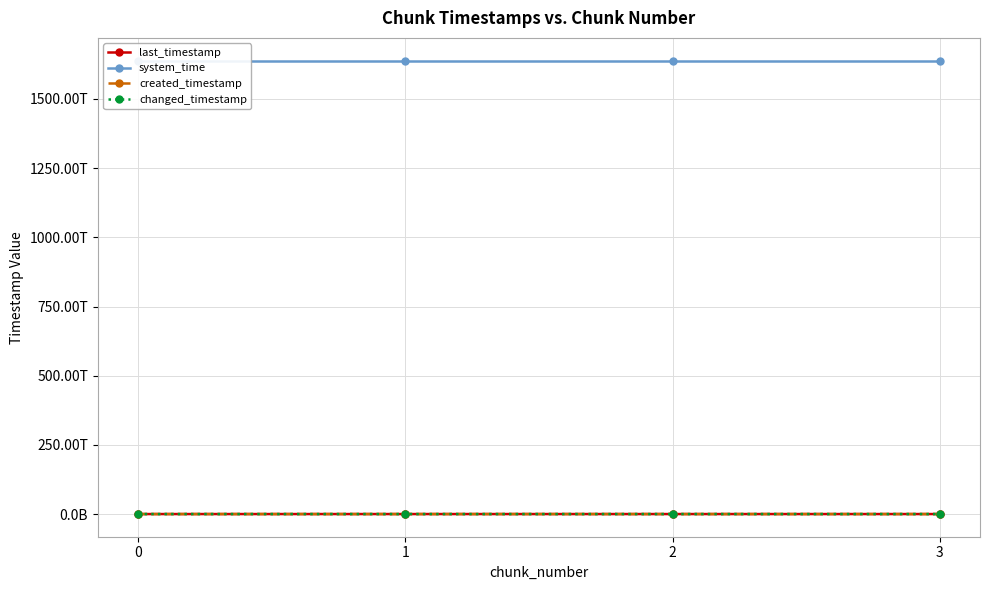

What is the maximum value for system_time?

1638647539843605